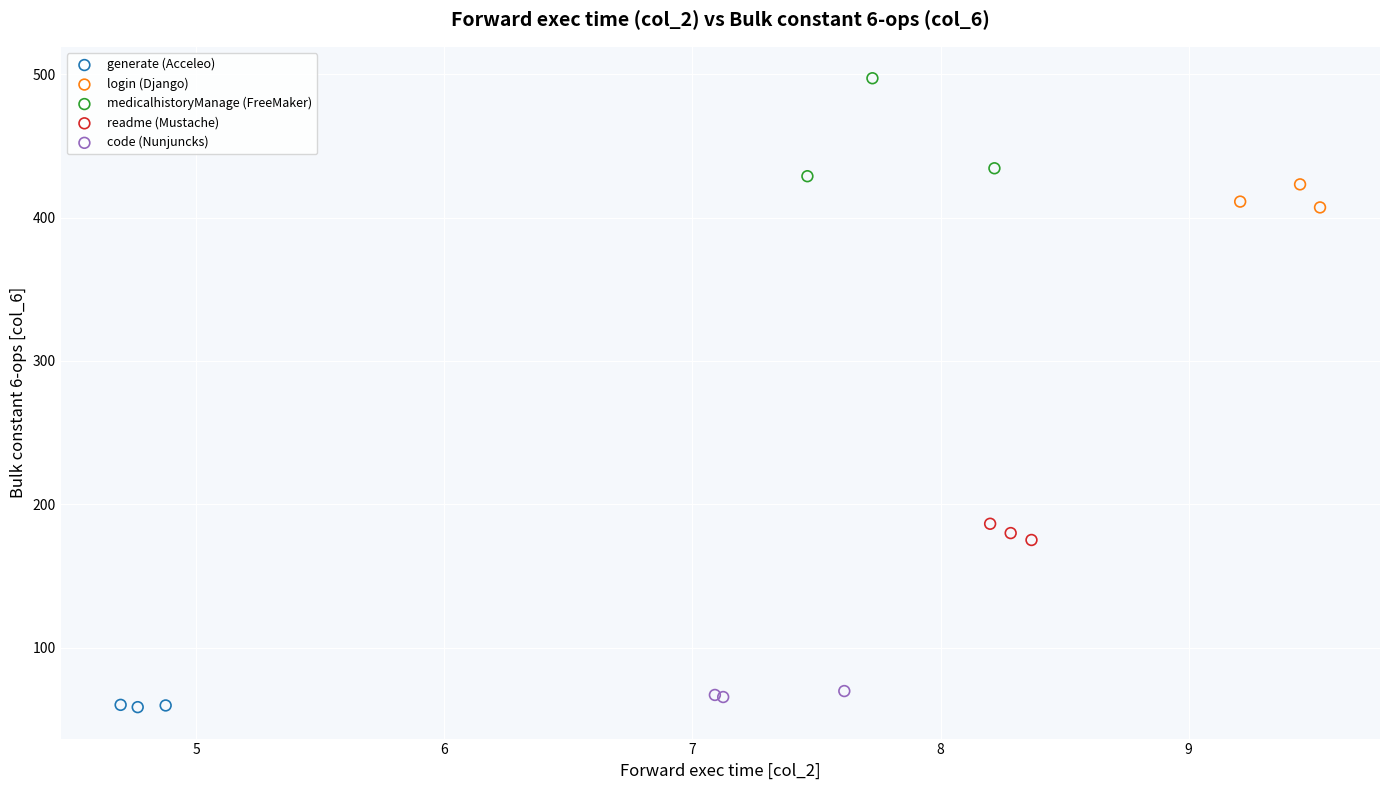

Which series has the widest spread of Y values?

medicalhistoryManage (FreeMaker)